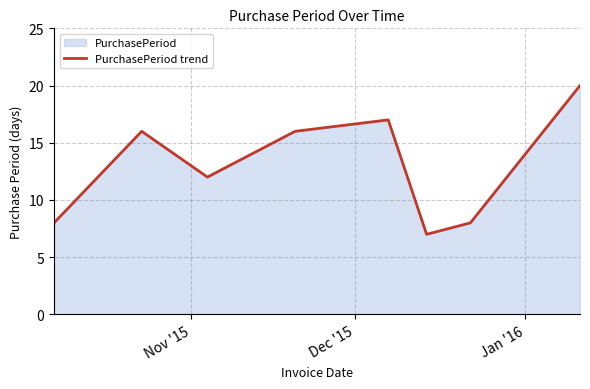

How many categories are shown in the chart?

8